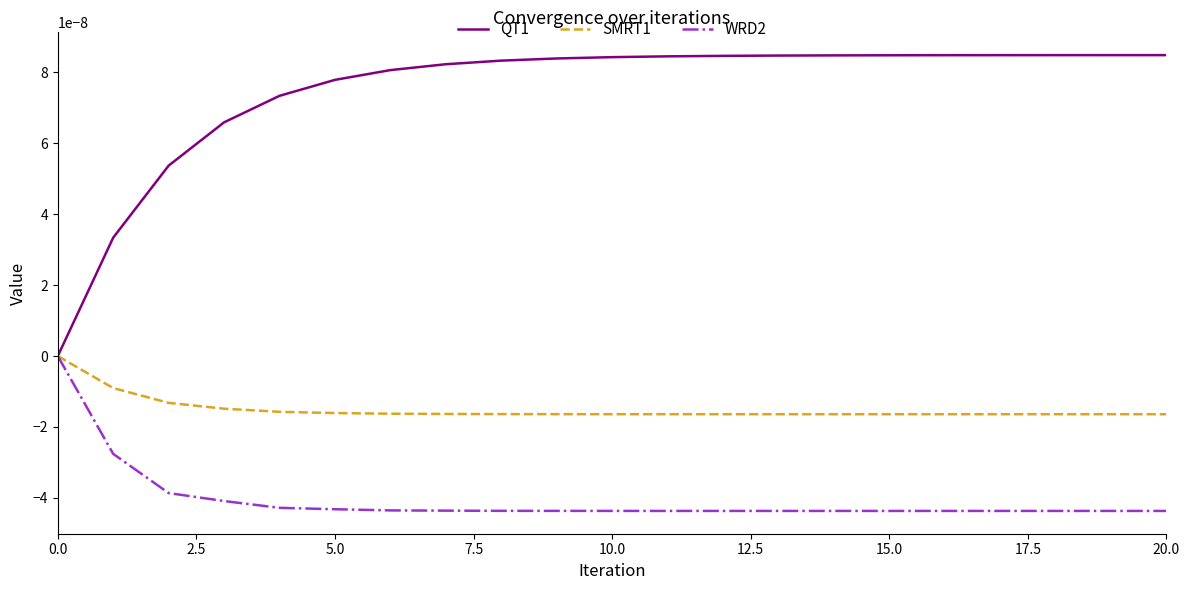

Which series has the largest total across all categories?

QT1